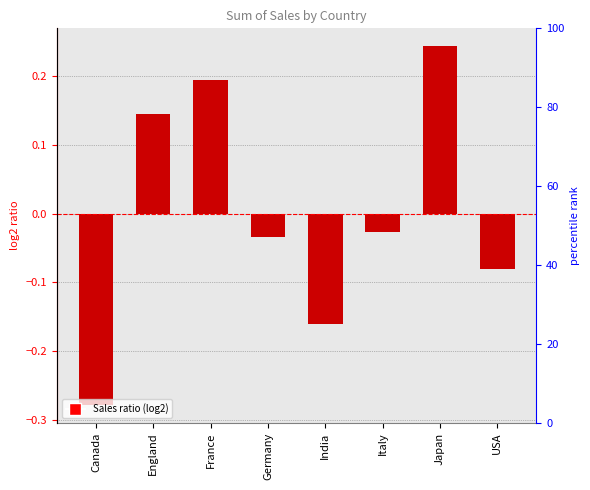

What is the value of the 3rd bar from the left?

0.2